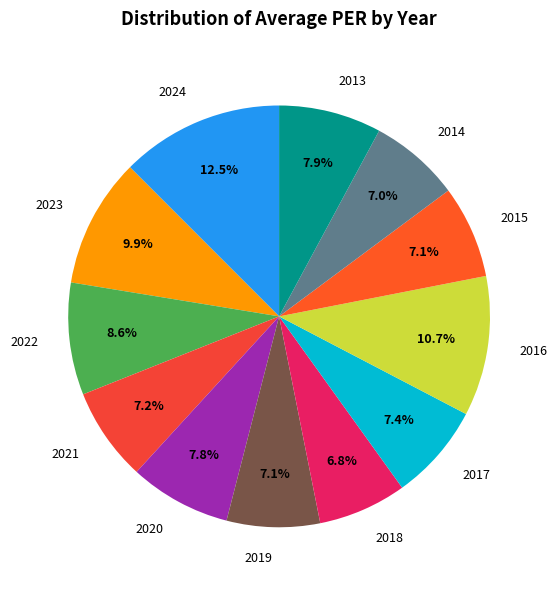

Is there a majority slice in this chart?

No